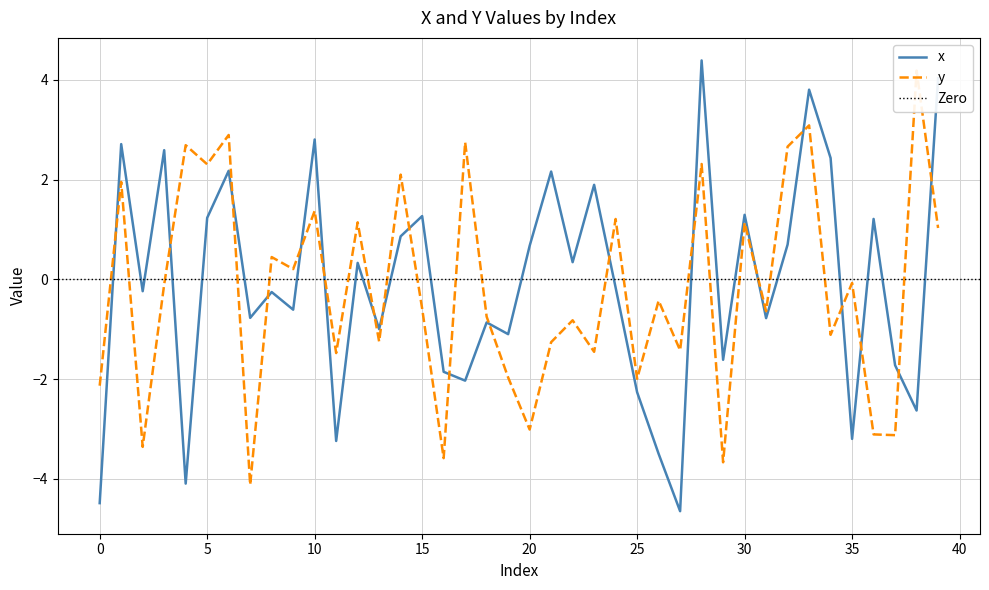

Reading left to right, what are all the values shown in this chart?

x: -4.5	2.7	-0.2	2.6	-4.1	1.2	2.2	-0.8	-0.3	-0.6	2.8	-3.2	0.3	-1.0	0.9	1.3	-1.9	-2.0	-0.9	-1.1	0.7	2.2	0.3	1.9	-0.2	-2.3	-3.5	-4.6	4.4	-1.6	1.3	-0.8	0.7	3.8	2.4	-3.2	1.2	-1.7	-2.6	4.0
y: -2.1	2.0	-3.4	-0.1	2.7	2.3	2.9	-4.1	0.4	0.2	1.4	-1.5	1.1	-1.2	2.1	-0.6	-3.6	2.7	-0.7	-2.0	-3.0	-1.3	-0.8	-1.5	1.2	-2.0	-0.4	-1.4	2.3	-3.7	1.1	-0.6	2.7	3.1	-1.1	-0.1	-3.1	-3.1	4.2	1.0